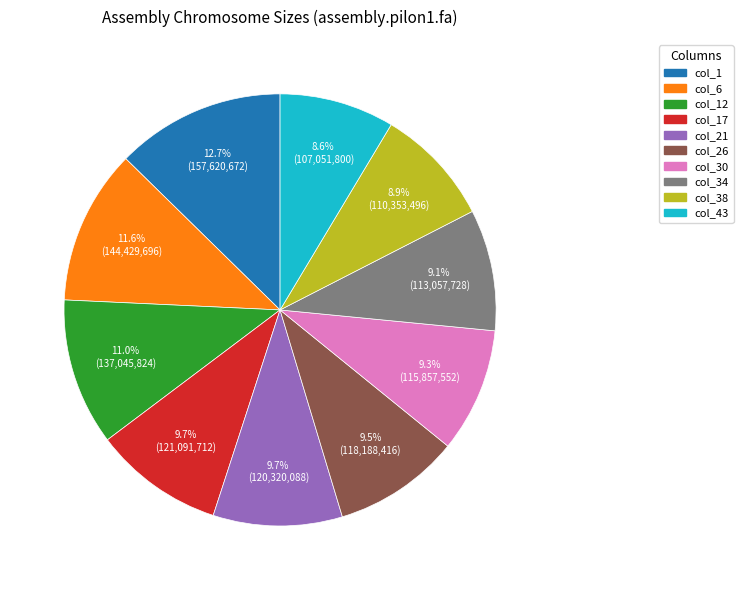

To the nearest percent, what is the average slice percentage?

10%